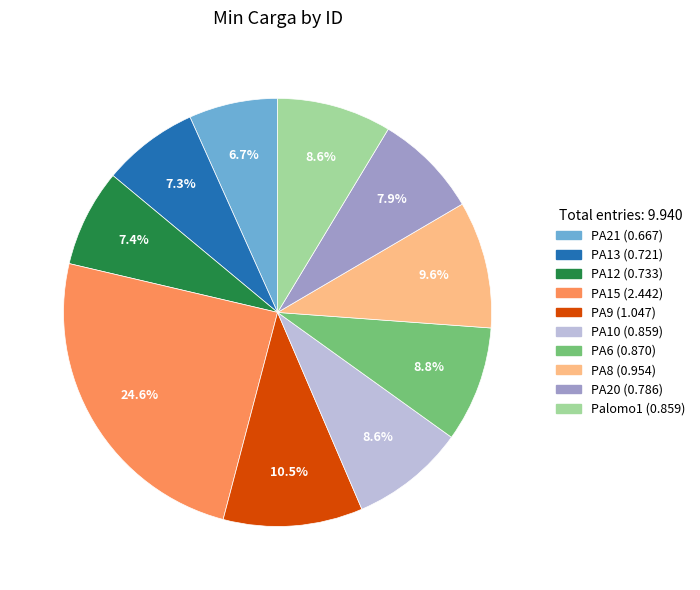

Do PA12 and PA10 together represent more than half of the pie?

No